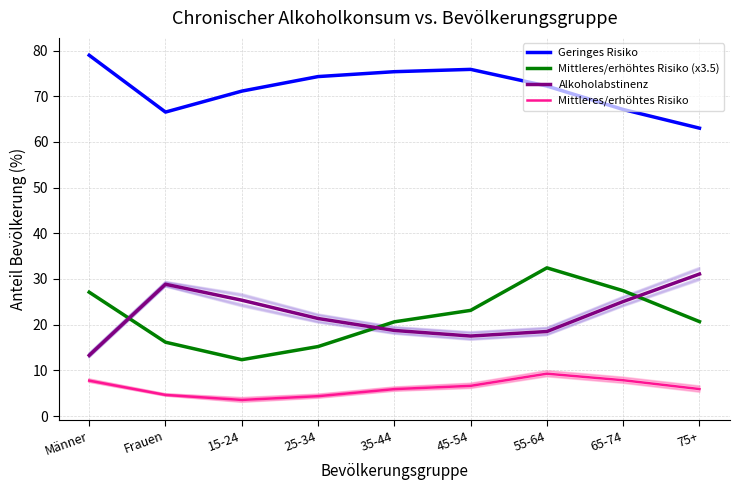

How many interior local valleys does the Mittleres/erhöhtes Risiko (x3.5) series have?

1